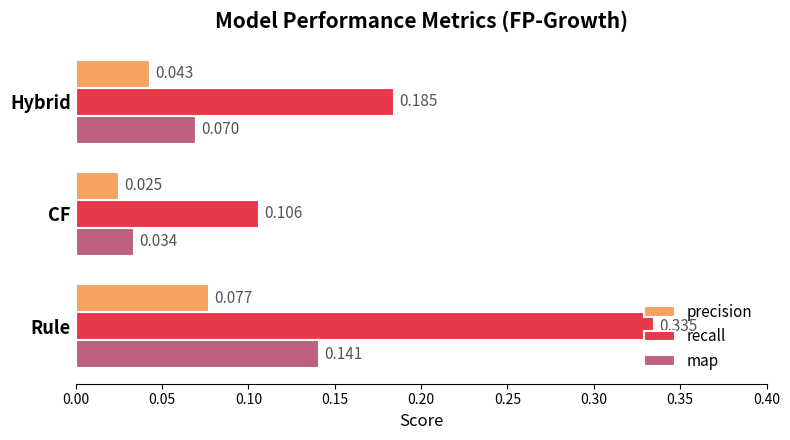

Which series has the widest spread of values?

recall